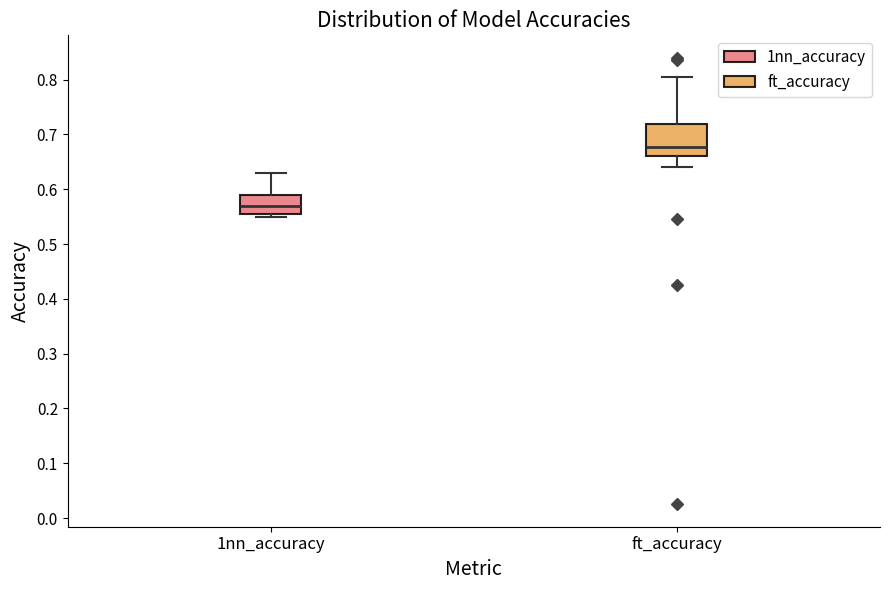

Reading left to right, transcribe this box plot: for each box, give where its median line is, the range the box spans, and where its two whiskers end, as read against the y-axis. The values are not printed on the chart, so give them approximately, as read against the axis.

1nn_accuracy: median 0.57, box 0.56 to 0.59, whiskers 0.55 to 0.63
ft_accuracy: median 0.68, box 0.66 to 0.72, whiskers 0.64 to 0.81